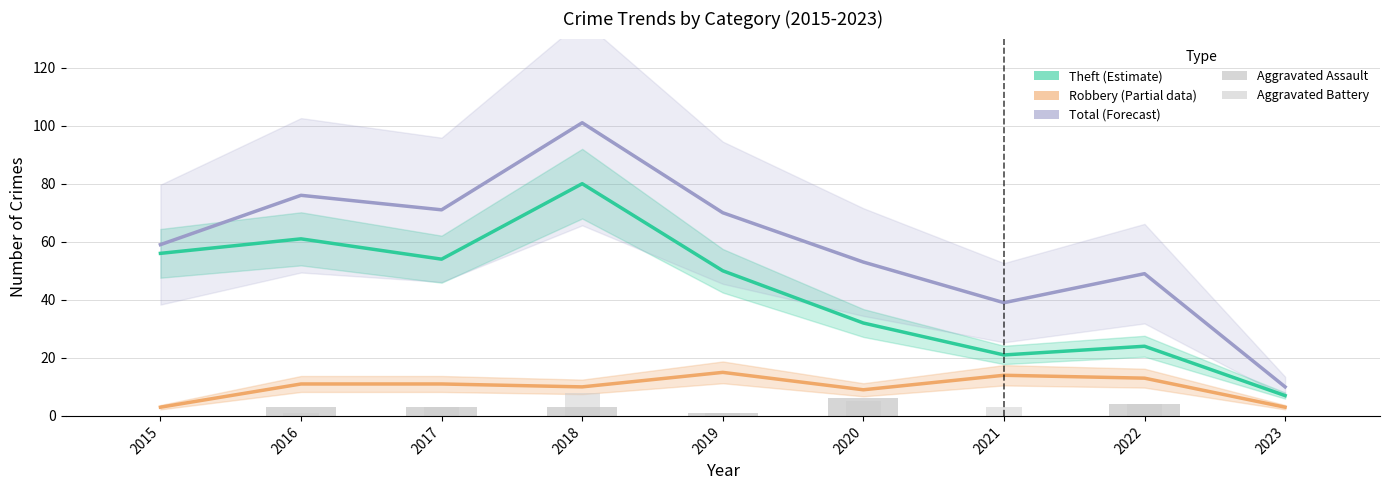

What is the greatest value displayed?

101